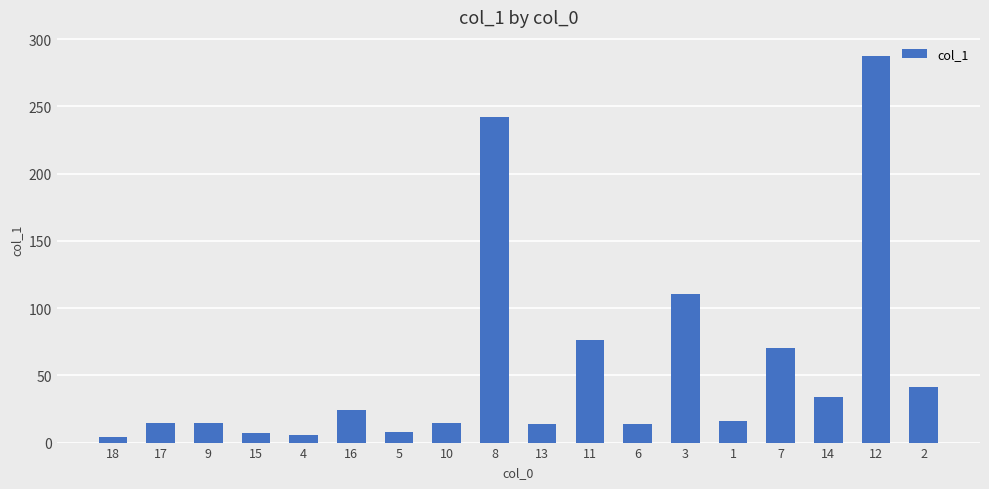

At which label does the data first exceed 16?

16